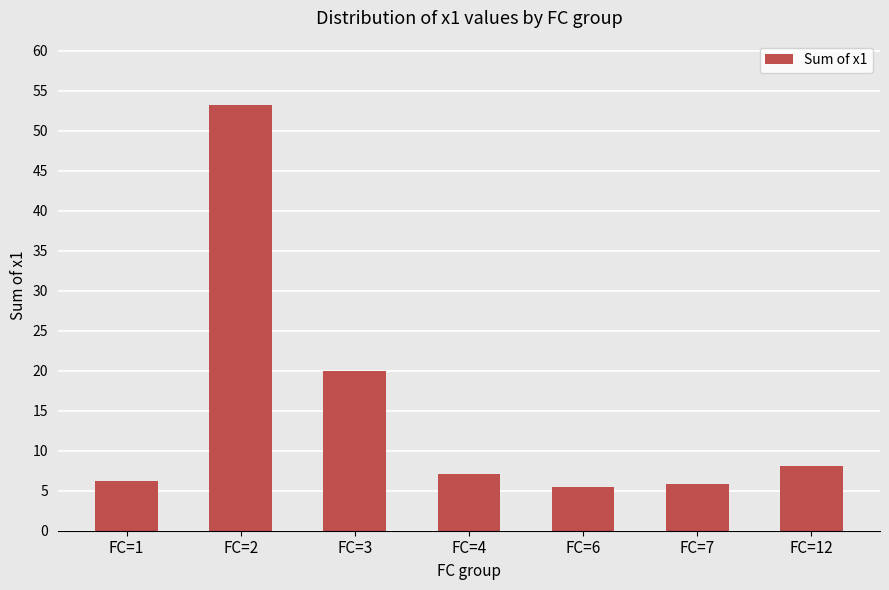

Reading right to left, extract all data points from this chart.

8.0	5.9	5.5	7.1	19.9	53.3	6.2